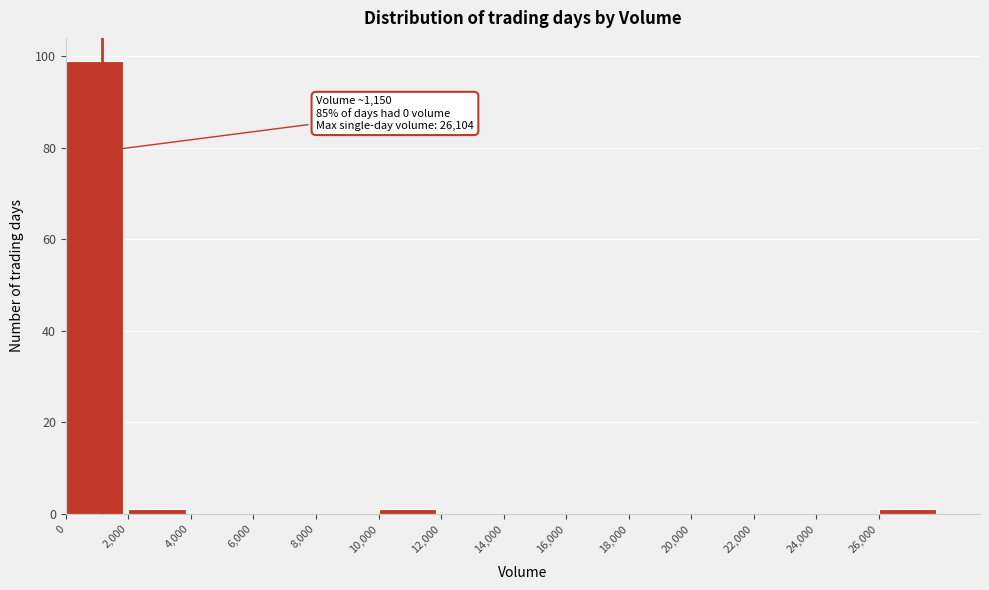

Which range on the x-axis has the tallest bar?

0 to 2000